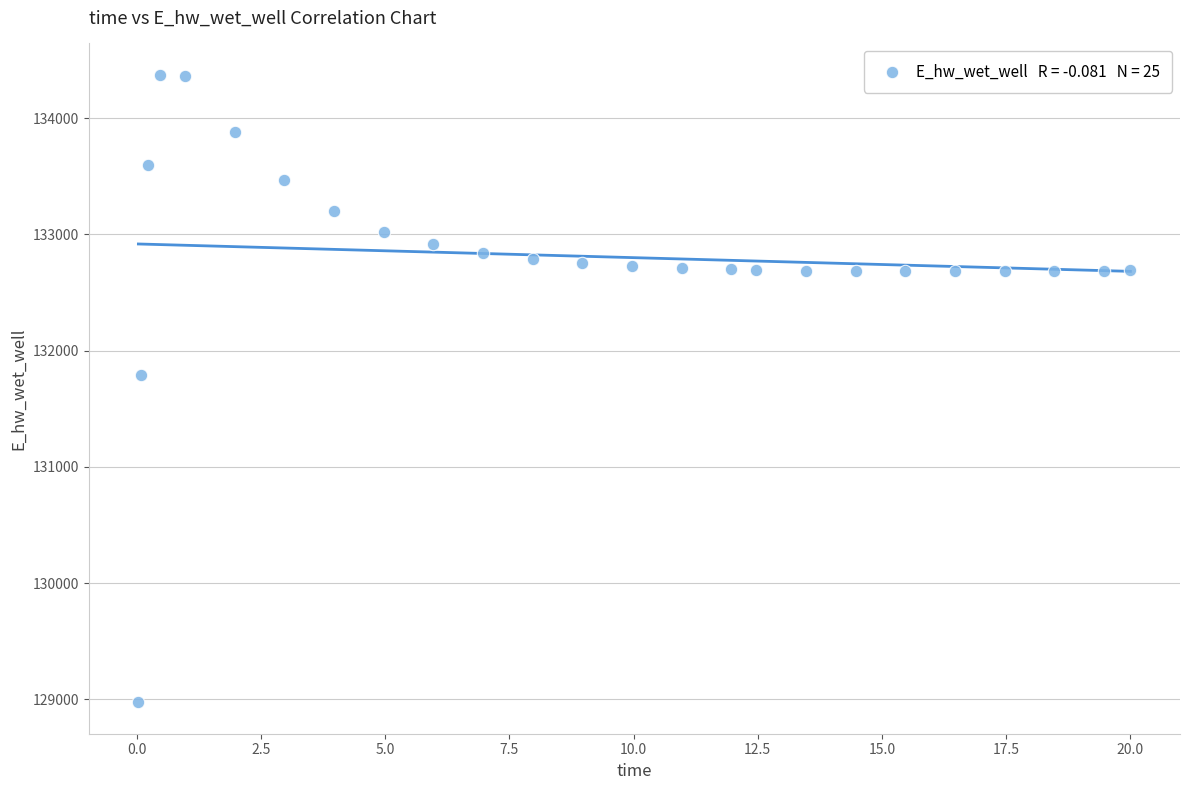

What is the range of Y values (max minus min)?

5397.7